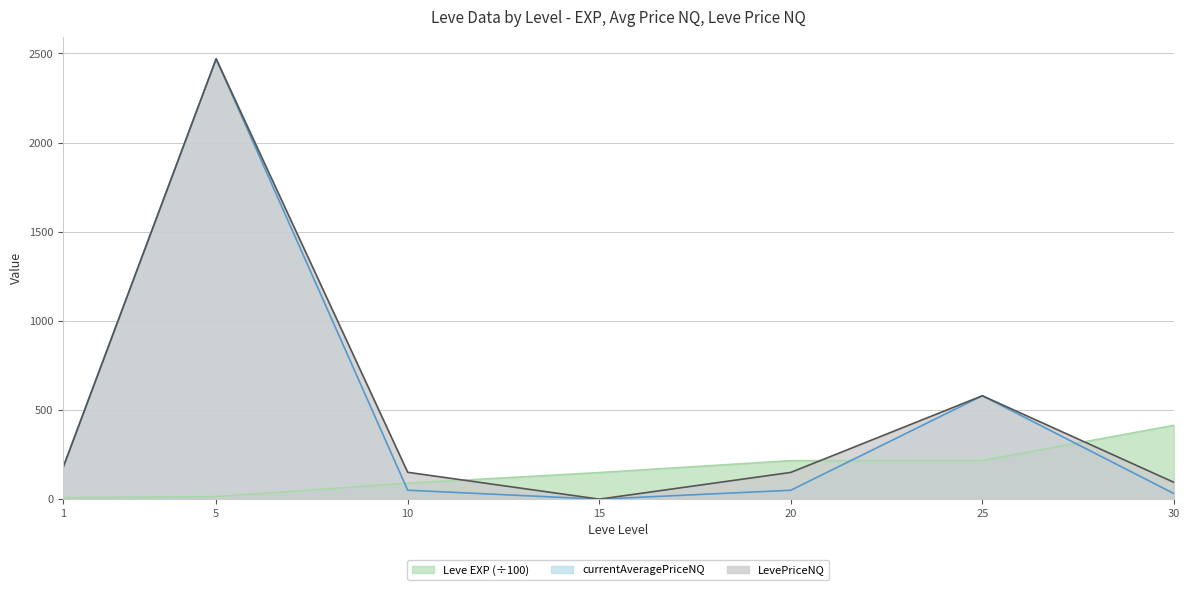

At which label is LevePriceNQ closest to 1234?

25